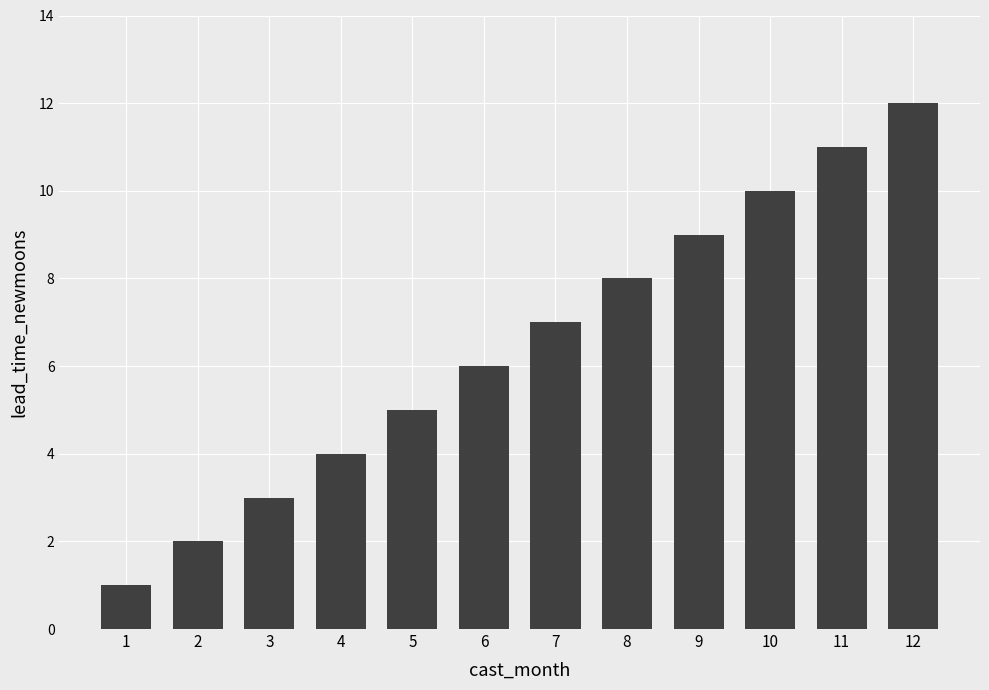

What is the value of the 9th bar from the left?

9